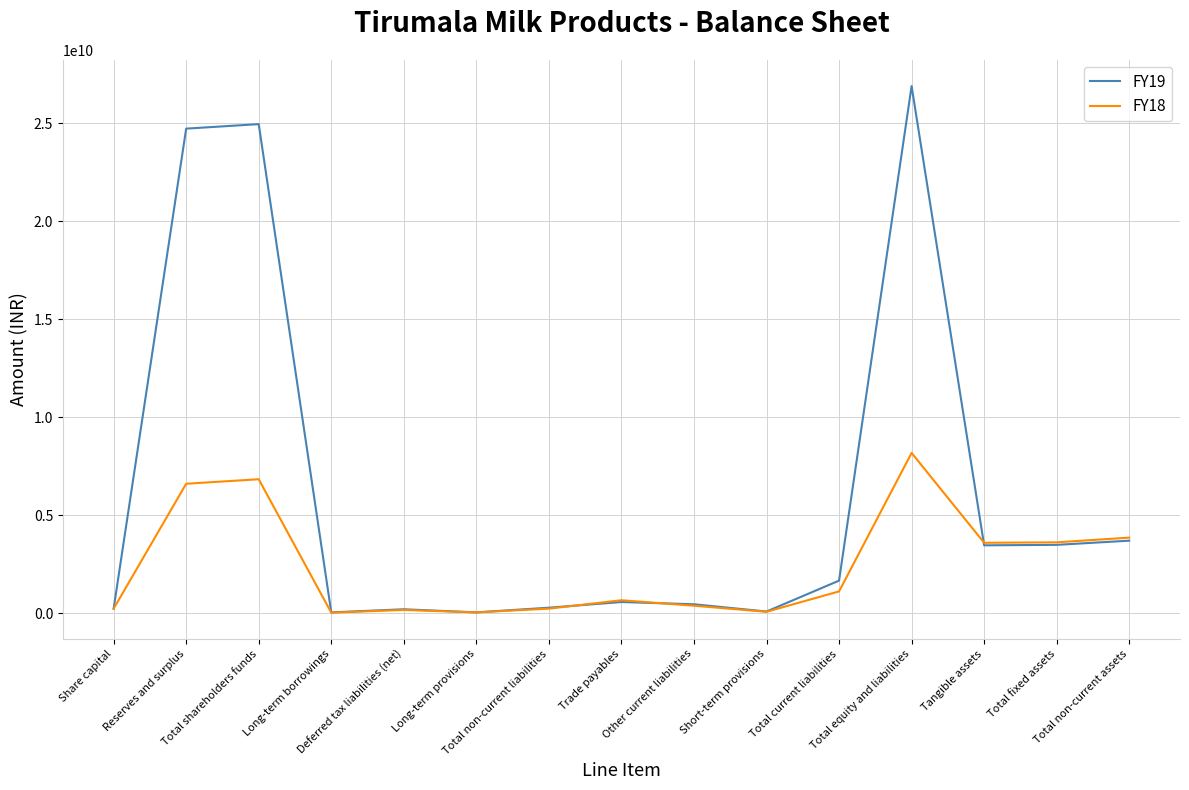

Which series has the largest range (max minus min)?

FY19